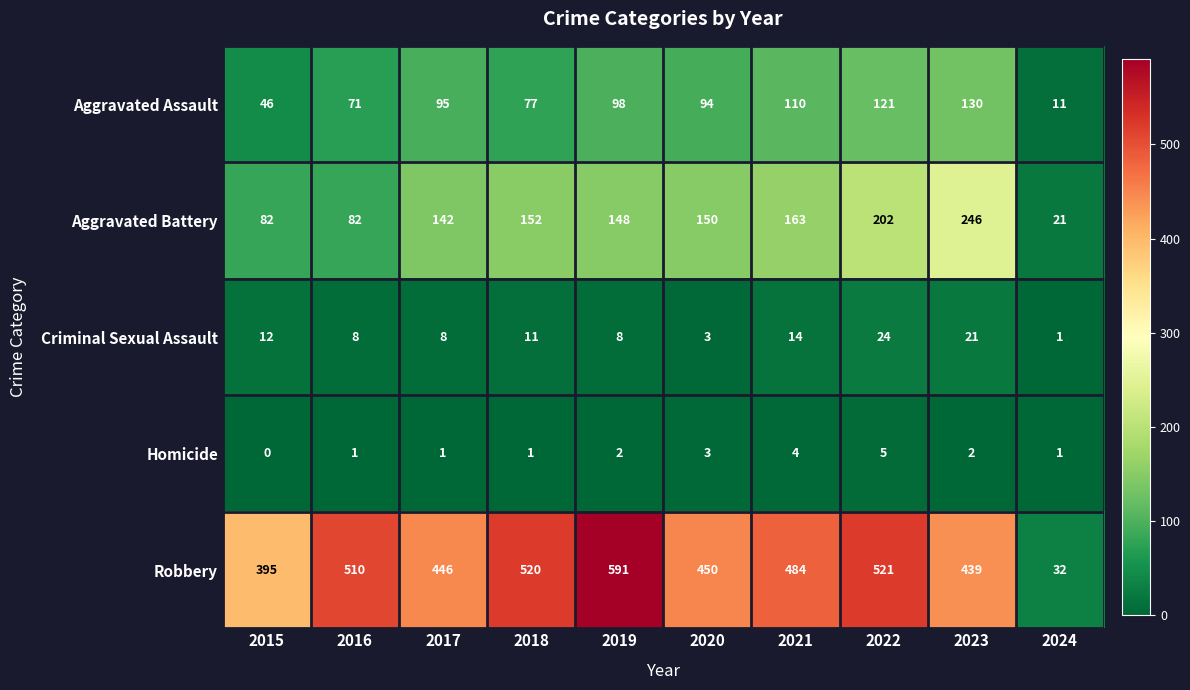

How many data points does each series have?

10